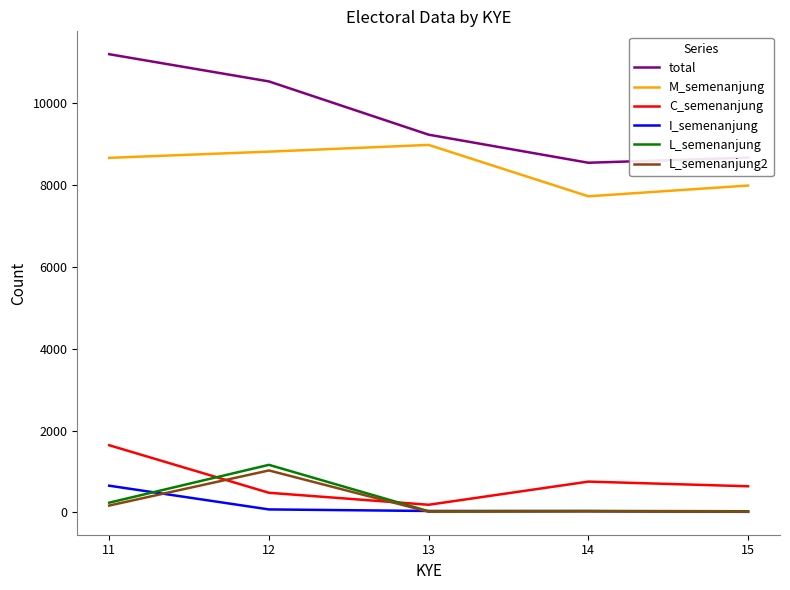

Which series has the largest range (max minus min)?

total